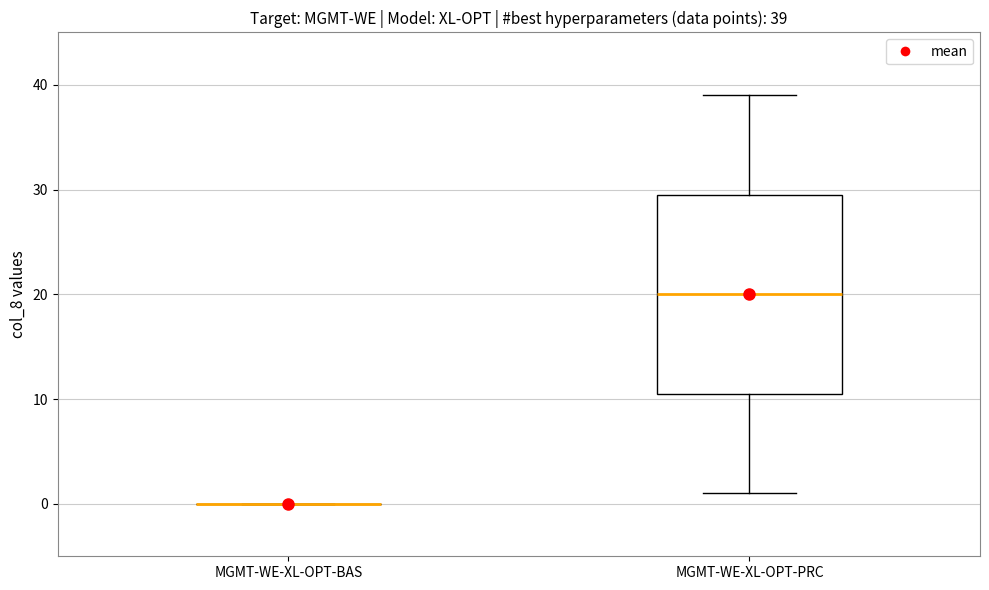

Which box is the tallest, from its lower edge to its upper edge?

MGMT-WE-XL-OPT-PRC